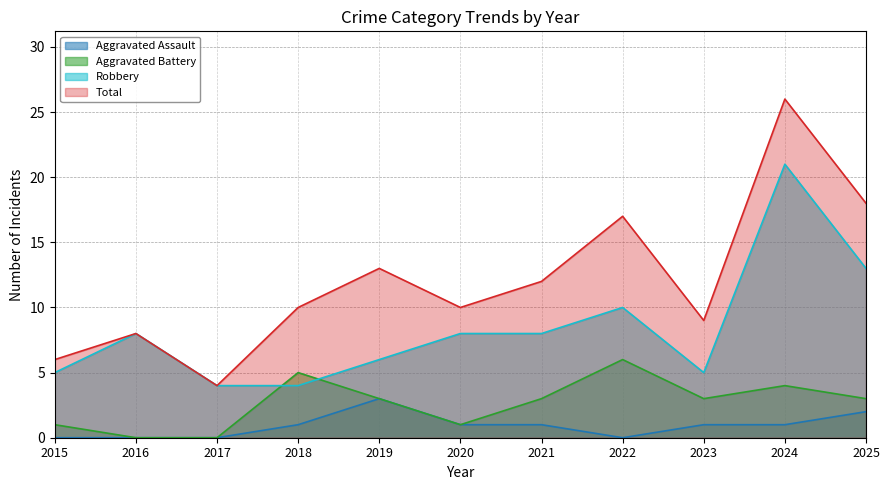

List the series in order of their overall mean, lowest first.

Aggravated Assault, Aggravated Battery, Robbery, Total